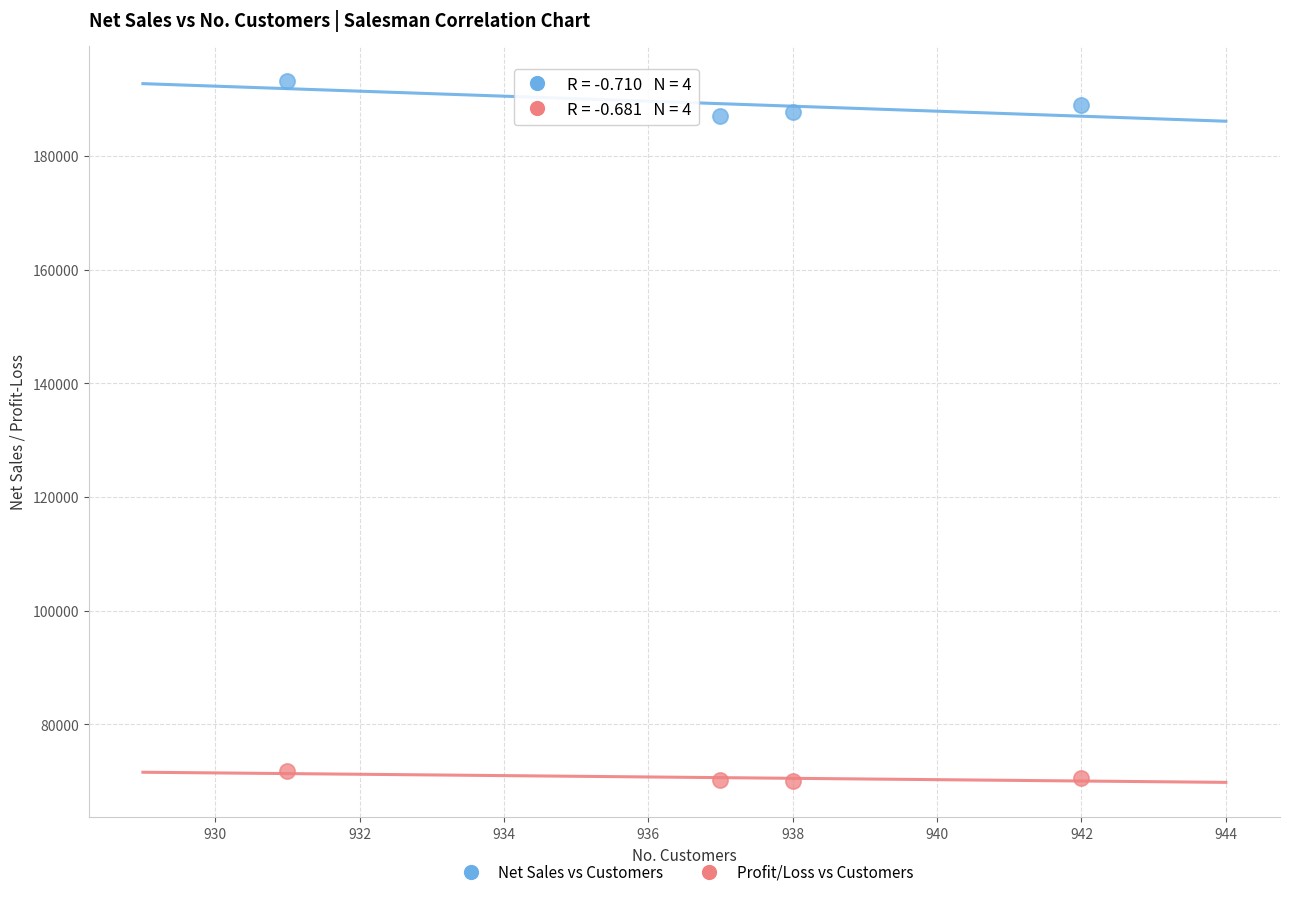

Which series has the widest spread of Y values?

Net Sales vs Customers